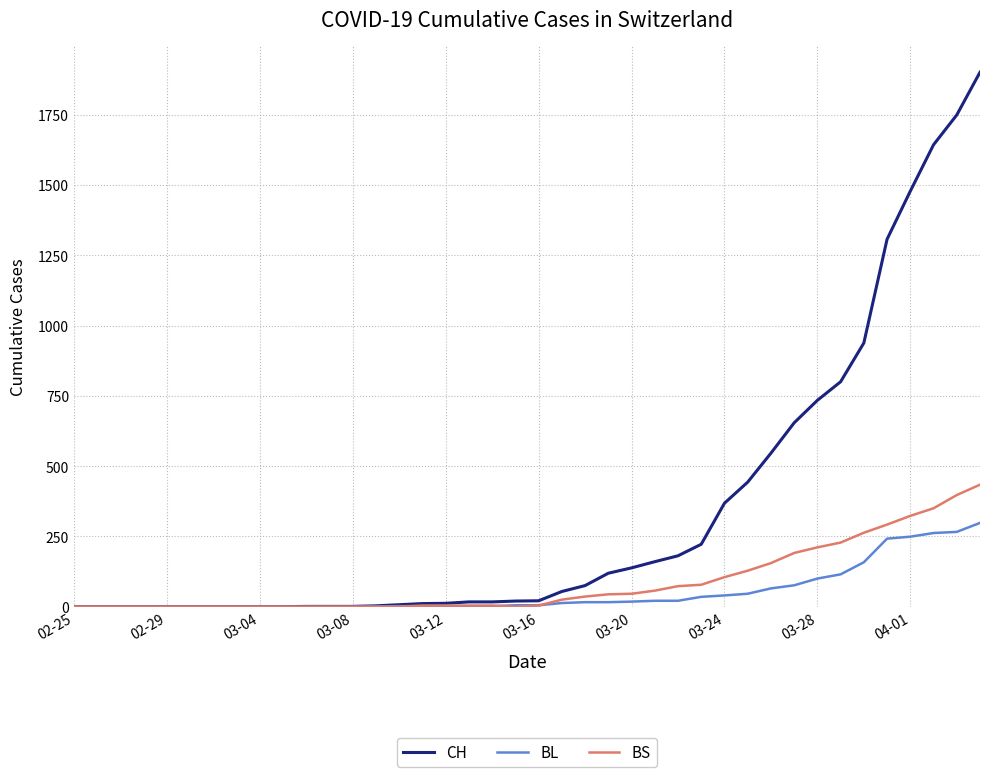

List the series in order of their peak value, lowest first.

BL, BS, CH